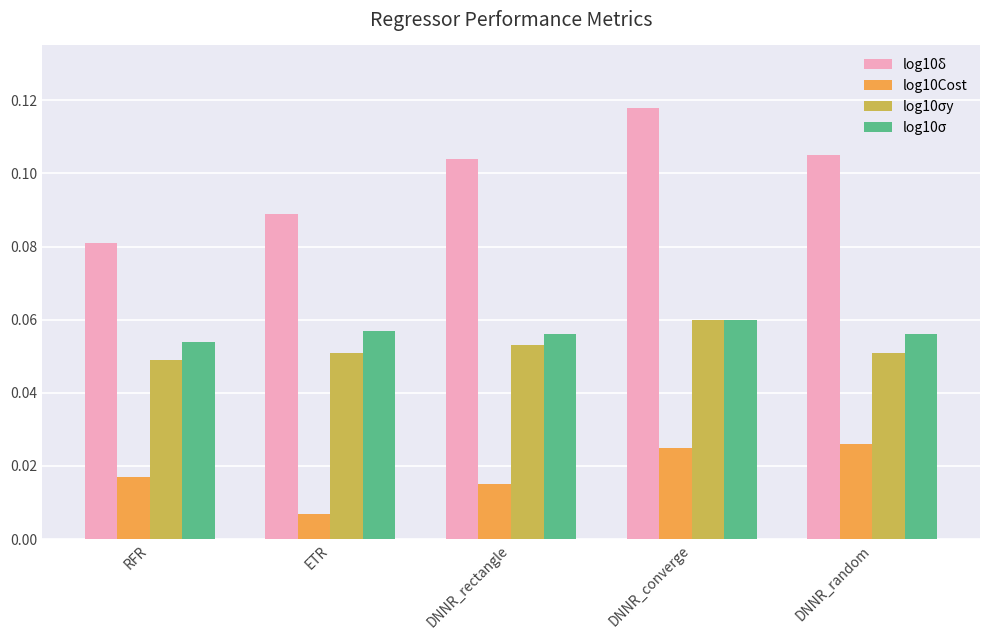

What are all the series names shown in the legend?

log10δ, log10Cost, log10σy, log10σ